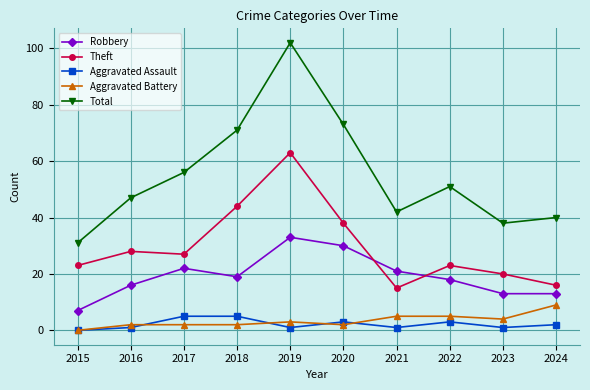

What are all the series names shown in the legend?

Robbery, Theft, Aggravated Assault, Aggravated Battery, Total